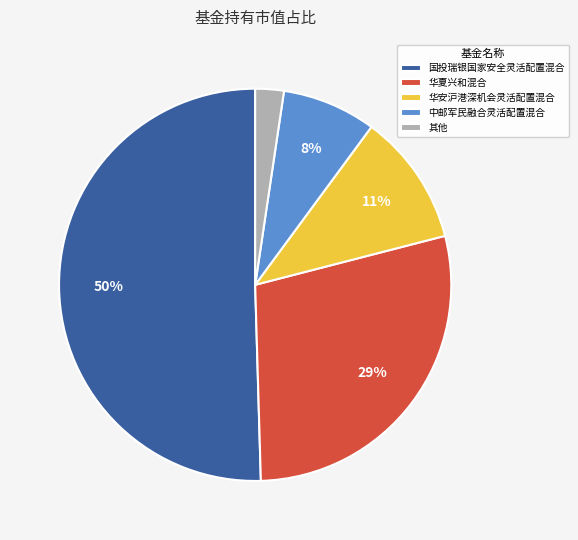

Which slice represents more than half of the pie?

国投瑞银国家安全灵活配置混合